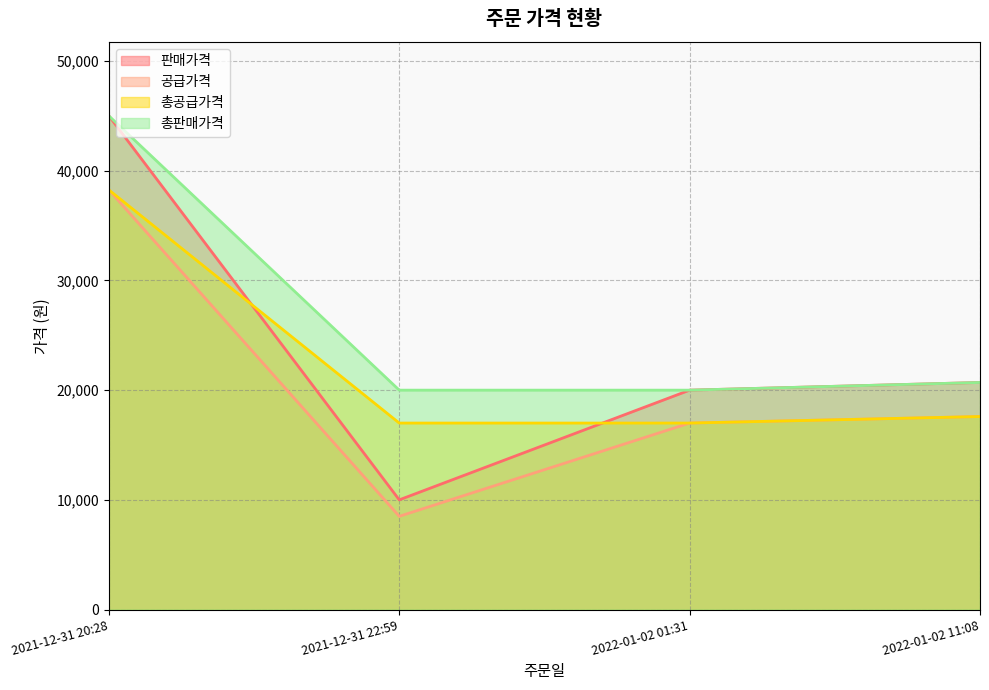

What is the sum of the 공급가격 values at 2021-12-31 22:59 and 2021-12-31 20:28?

46750